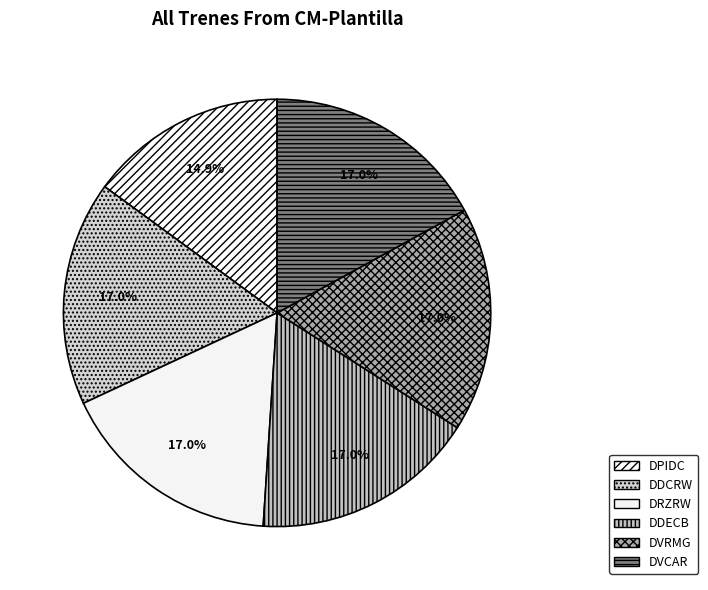

Approximately how many times larger is the value at DPIDC compared to DVRMG?

0.9